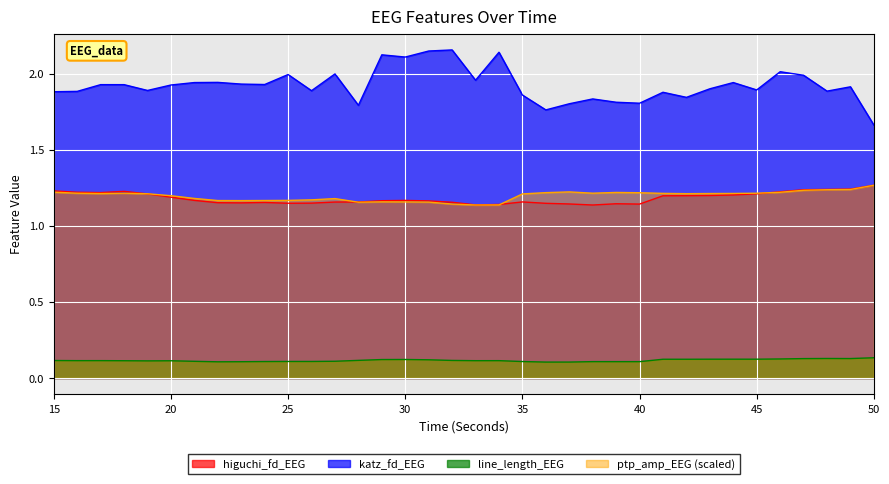

Which has a higher value, 34 or 29?

29